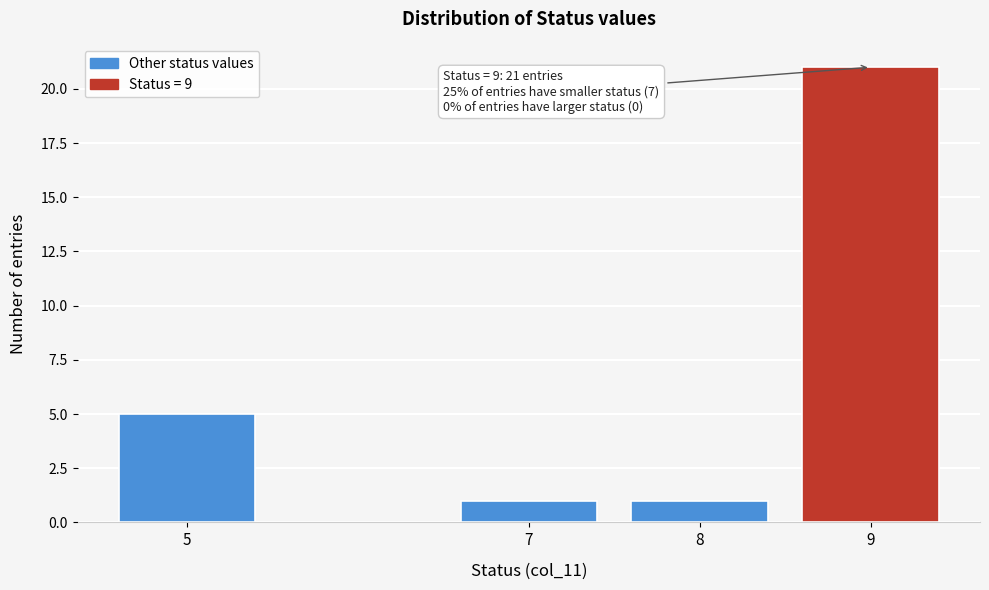

Reading left to right, what are all the values shown in this chart?

5	1	1	21